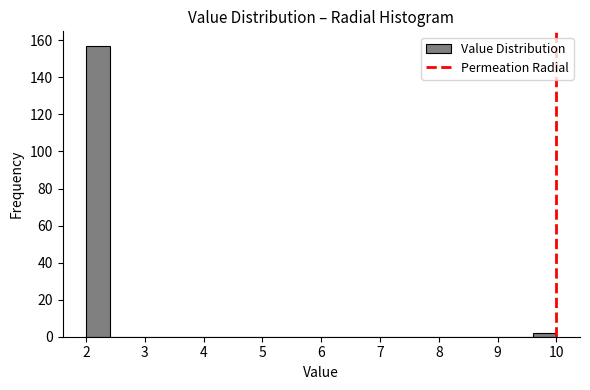

What is the height of the bar covering 2.0 to 2.4 on the x-axis? The values are not printed on the chart, so give them approximately, as read against the axis.

158